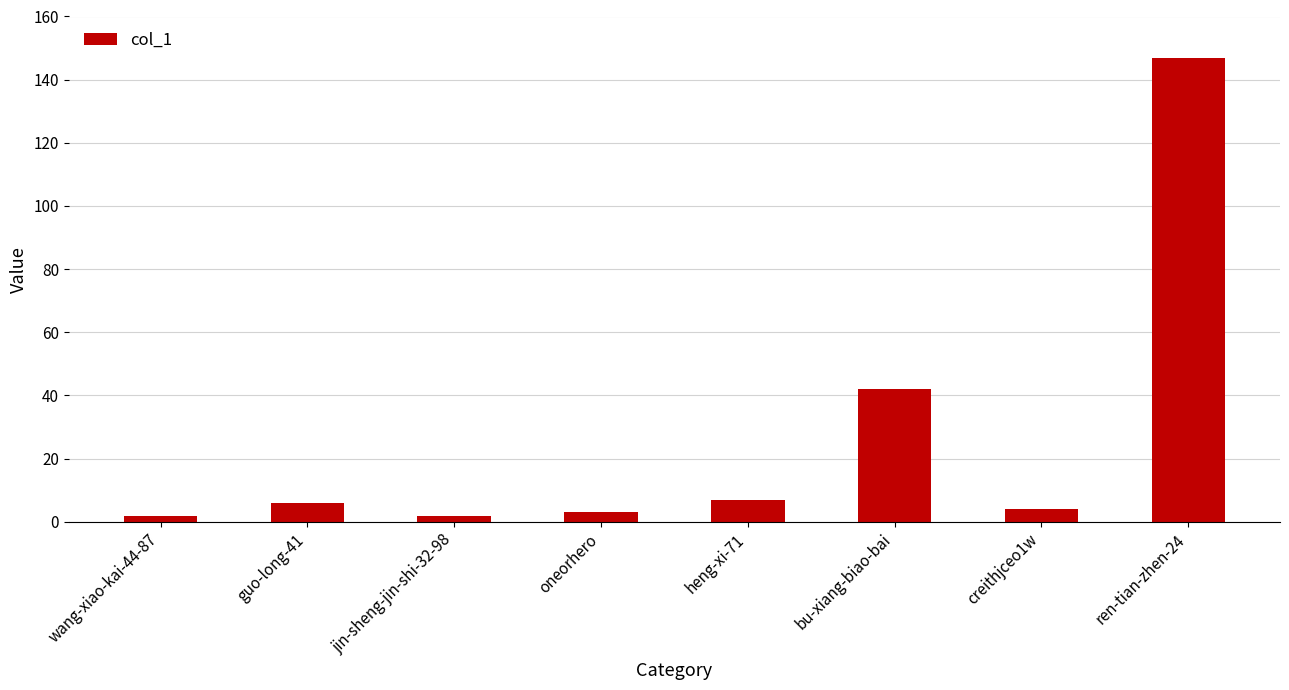

At which label is the value closest to 74?

bu-xiang-biao-bai